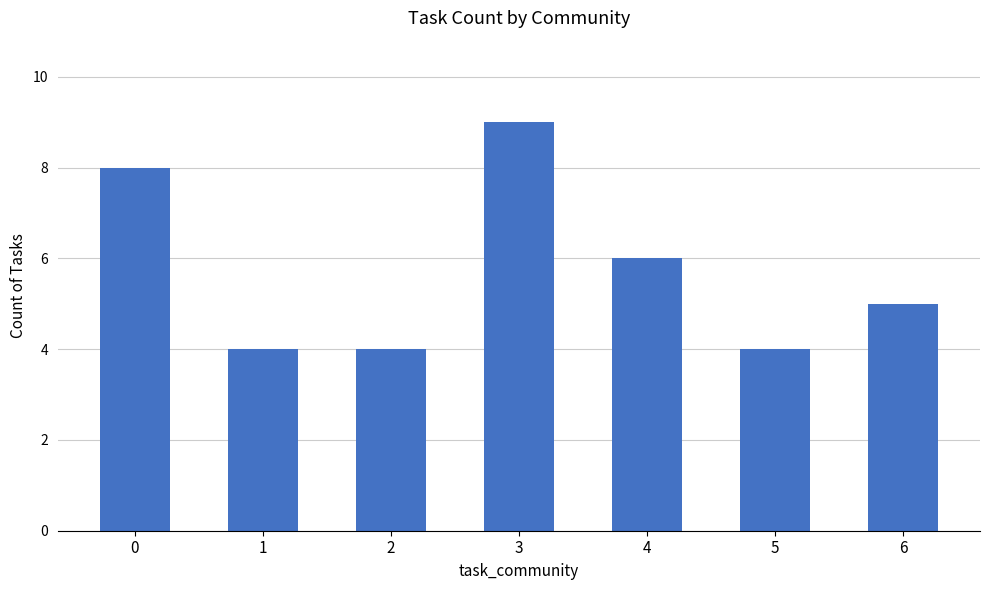

What is the approximate value at 4?

6